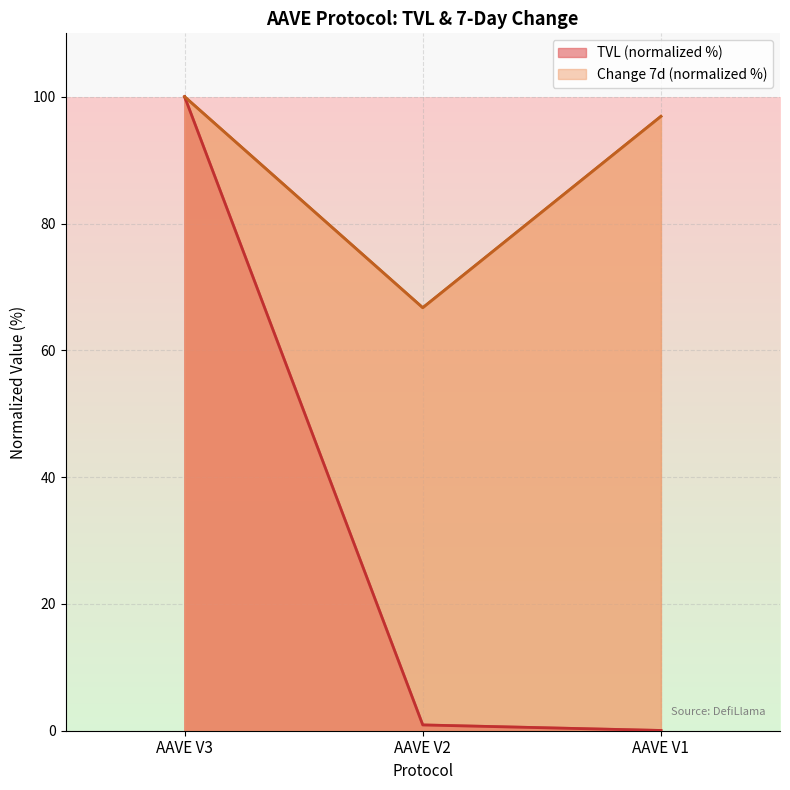

The TVL (B) series shows 139.6 at AAVE V3. True or false?

False